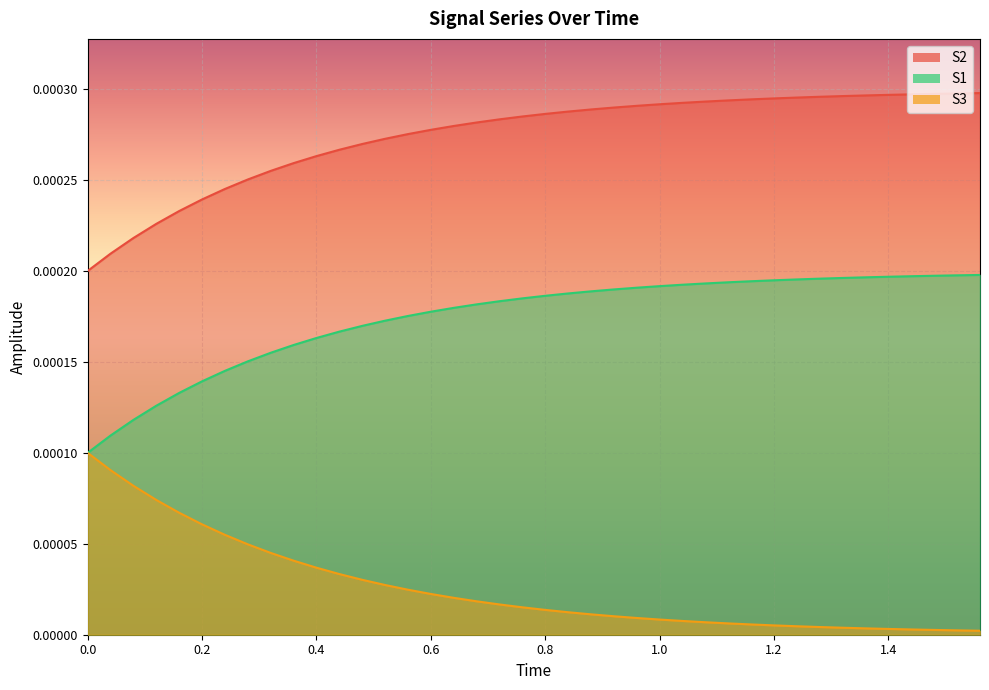

True or false: S2 has a value of 0.0 at 0.6.

True